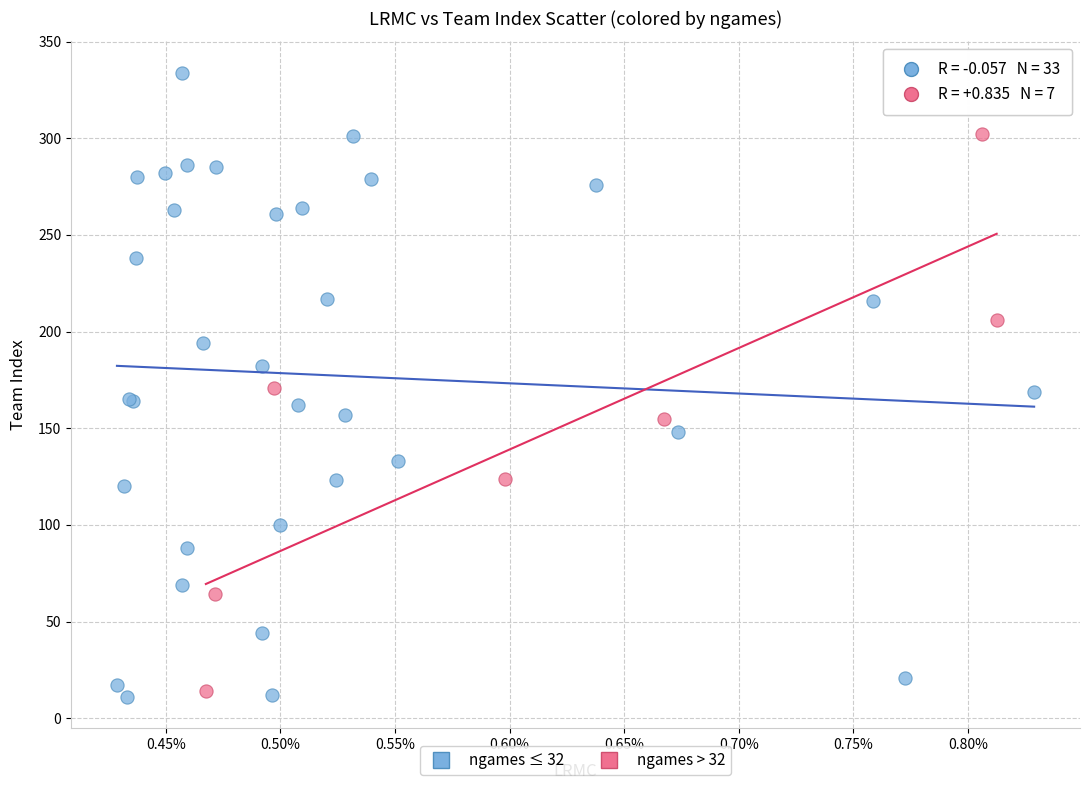

Which series contains the lowest Y value?

ngames ≤ 32